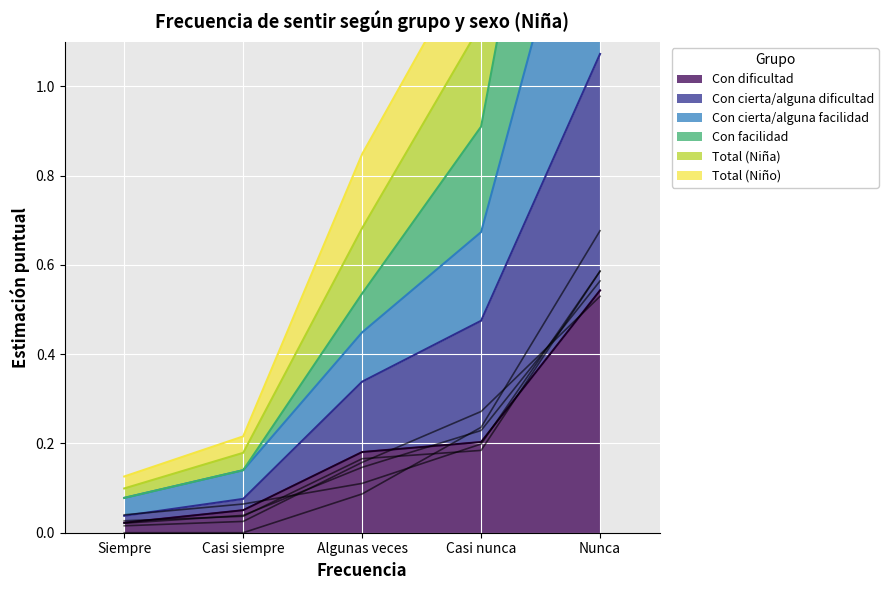

What is the label of the 2nd point from the right?

Casi nunca